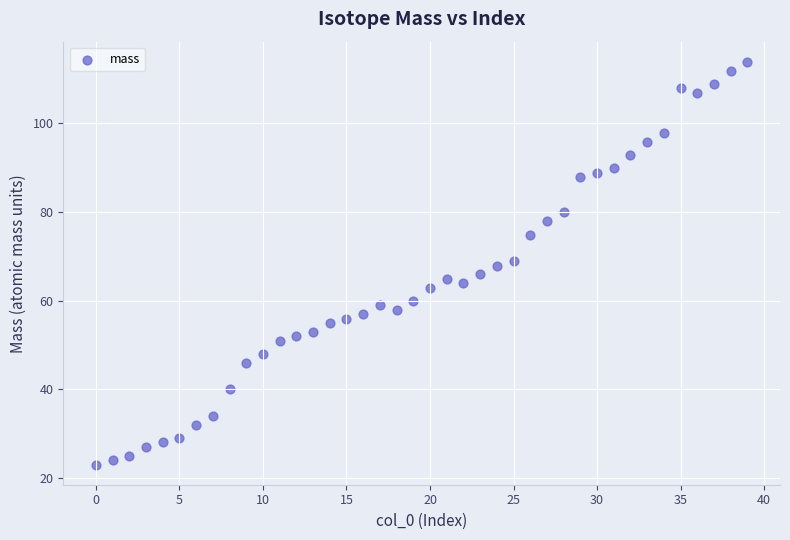

How many data points are displayed?

40